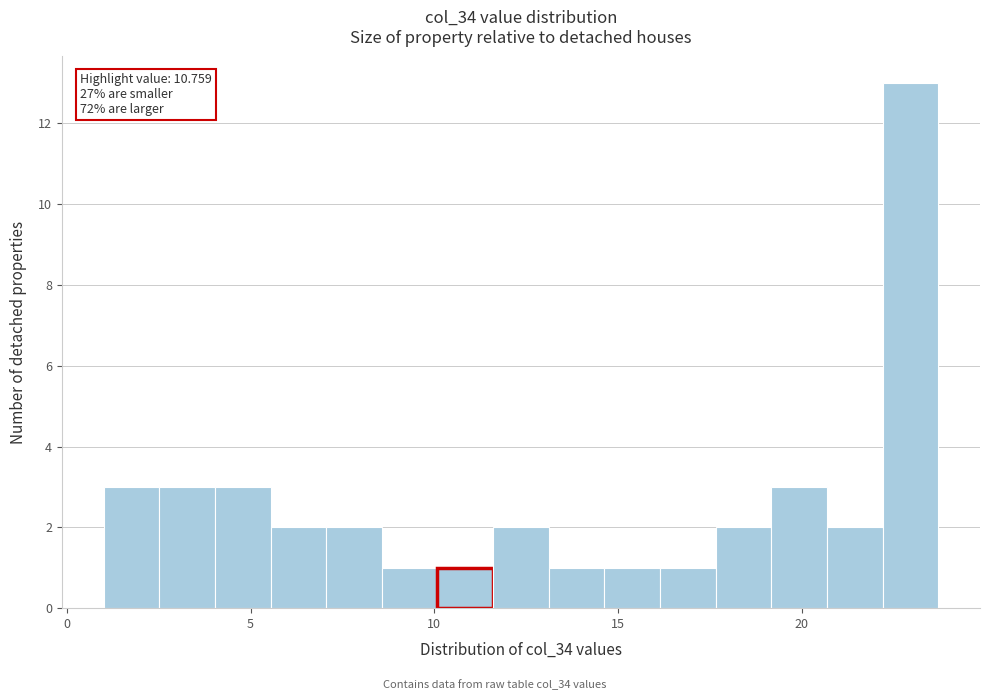

Around what value on the x-axis is the tallest bar? Give the approximate position of its centre, as read against the axis.

23.0